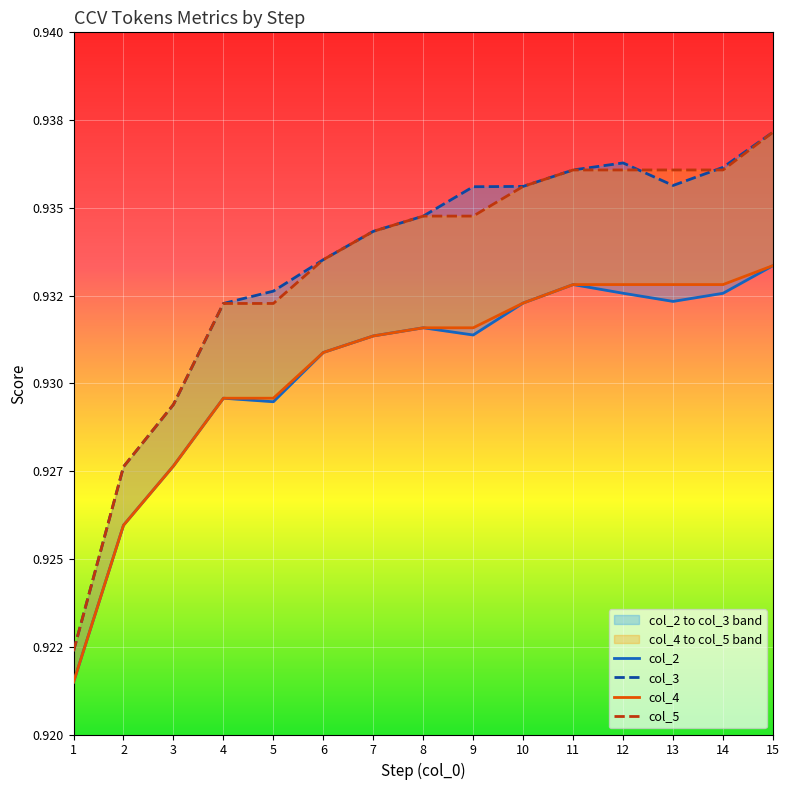

How many col_5 values are between 0 and 1?

15